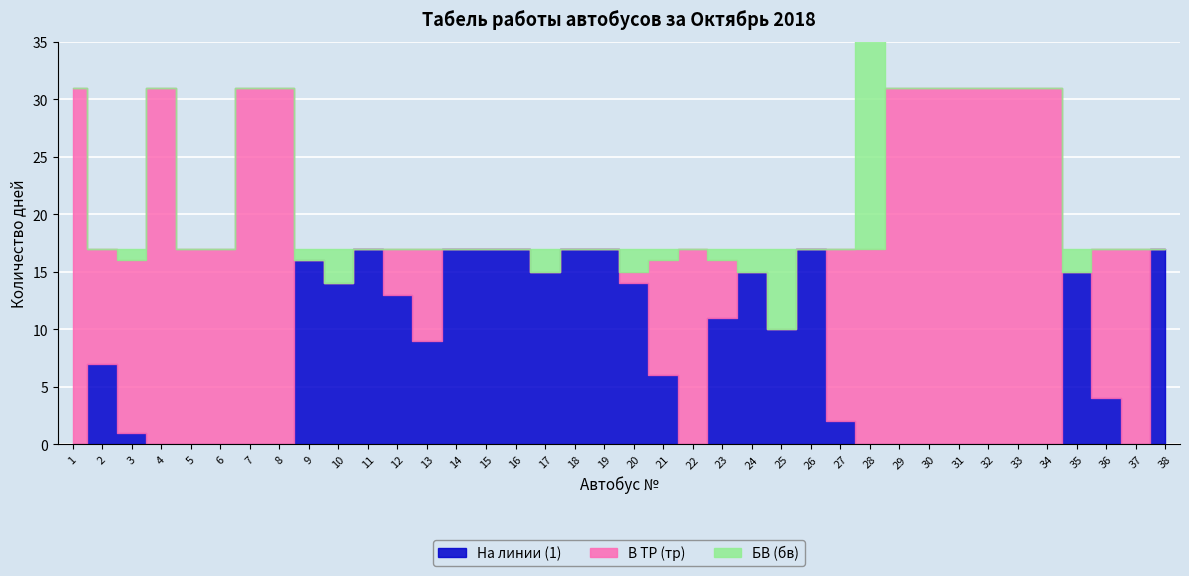

At which label does В ТР (тр) first exceed 10?

1